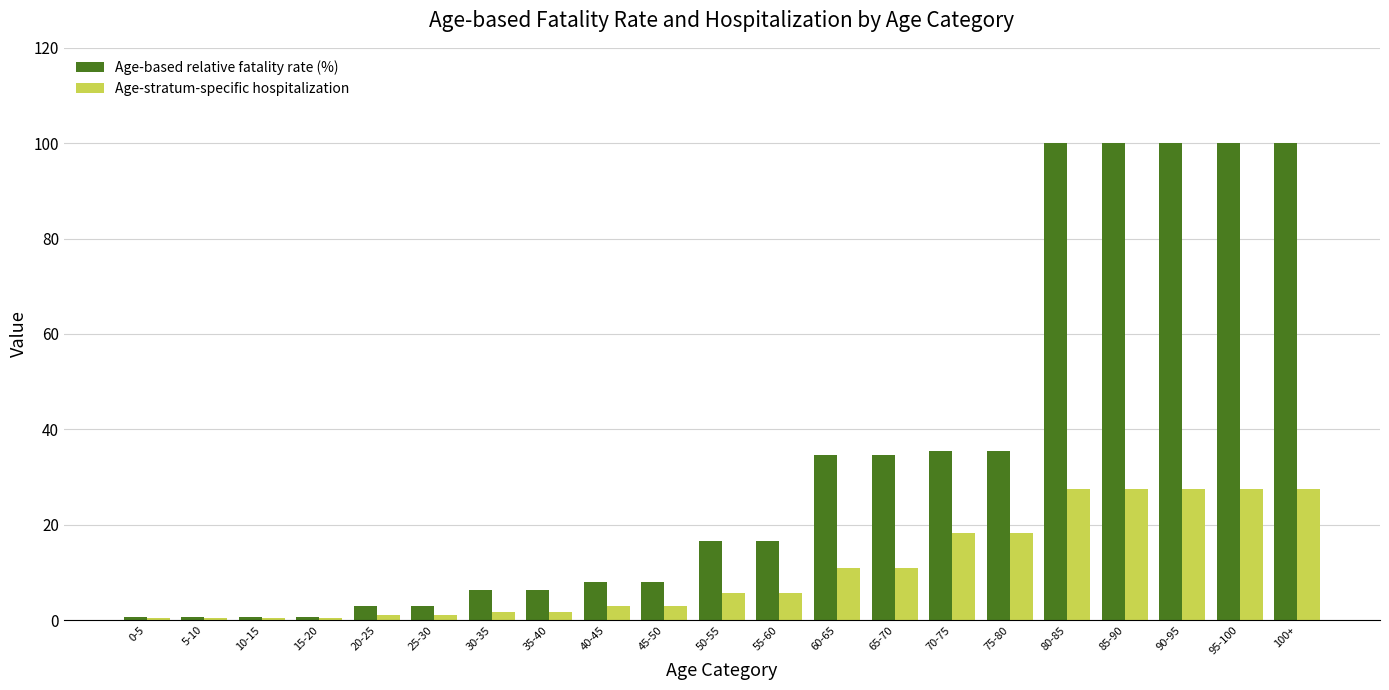

Are the bars grouped side by side (vs. stacked)?

Yes